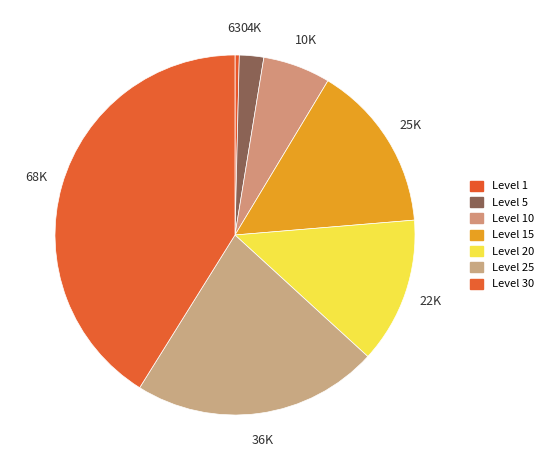

Count the number of slices in the pie.

7